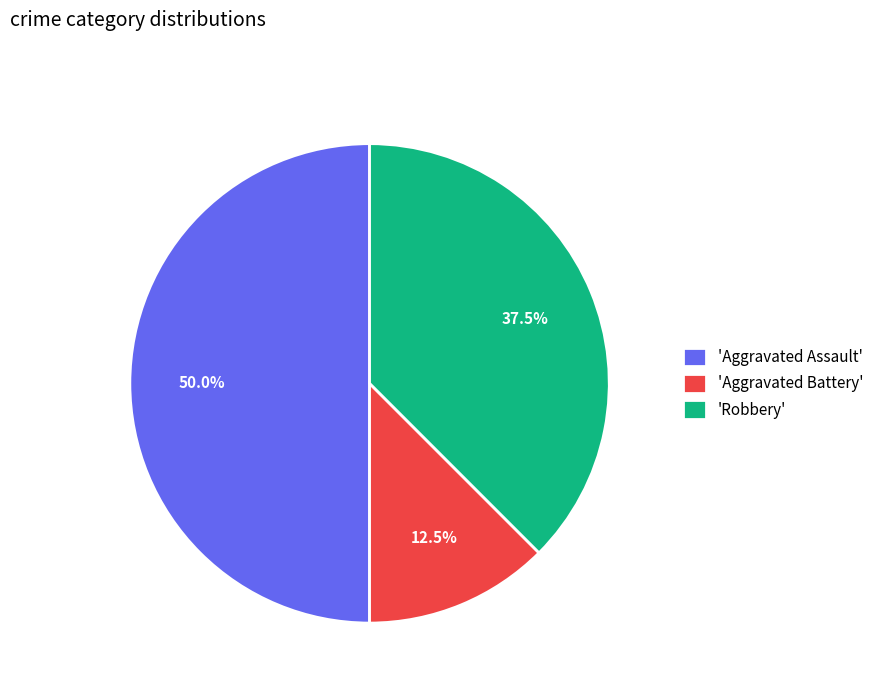

What percentage do 'Aggravated Assault' and 'Robbery' together represent?

87.5%